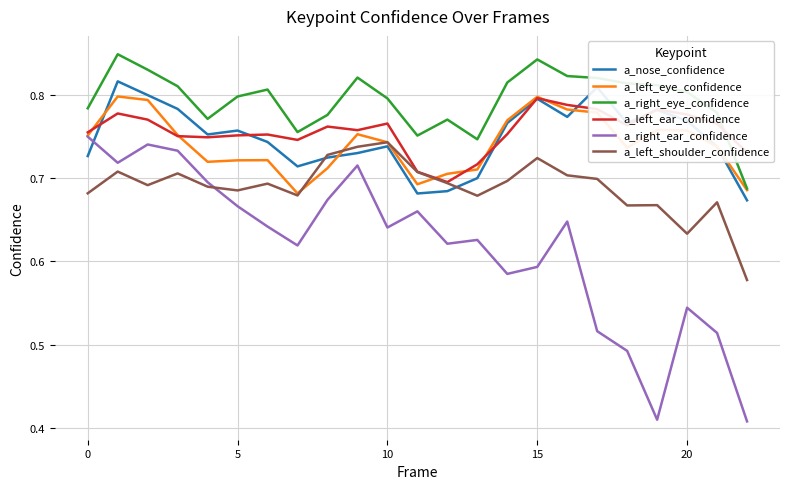

In a_left_ear_confidence, how many points are lower than both neighbors (excluding endpoints)?

5